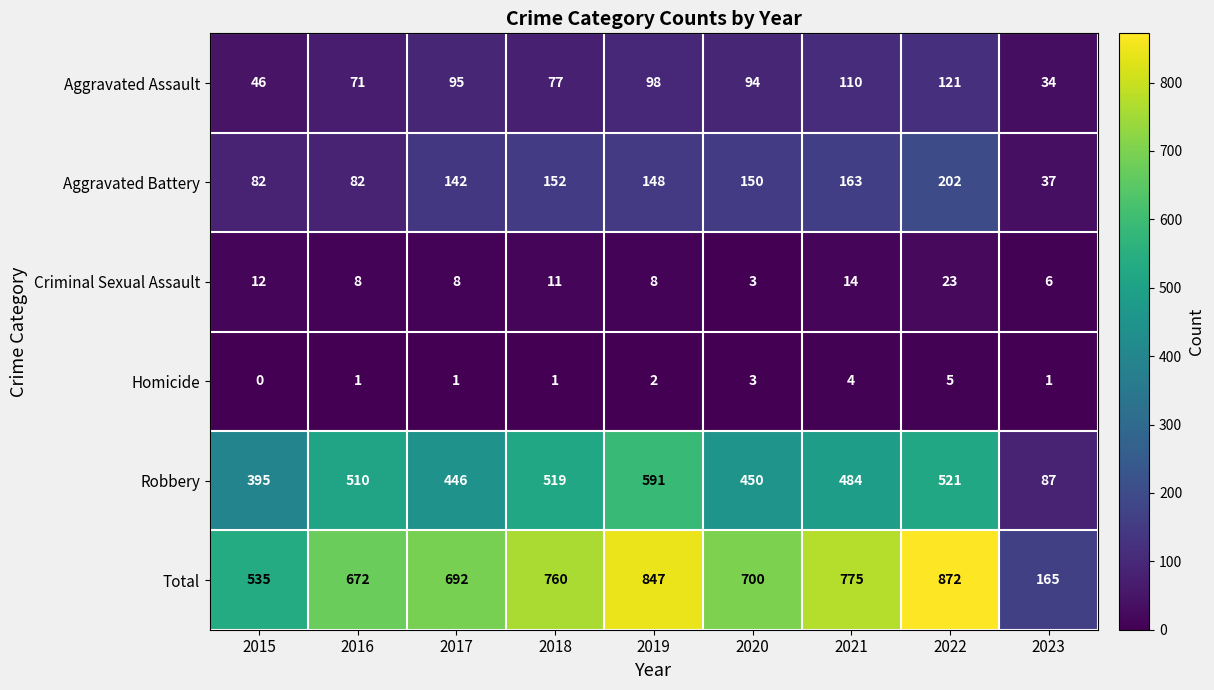

Which label corresponds to the smallest value in the chart?

2015